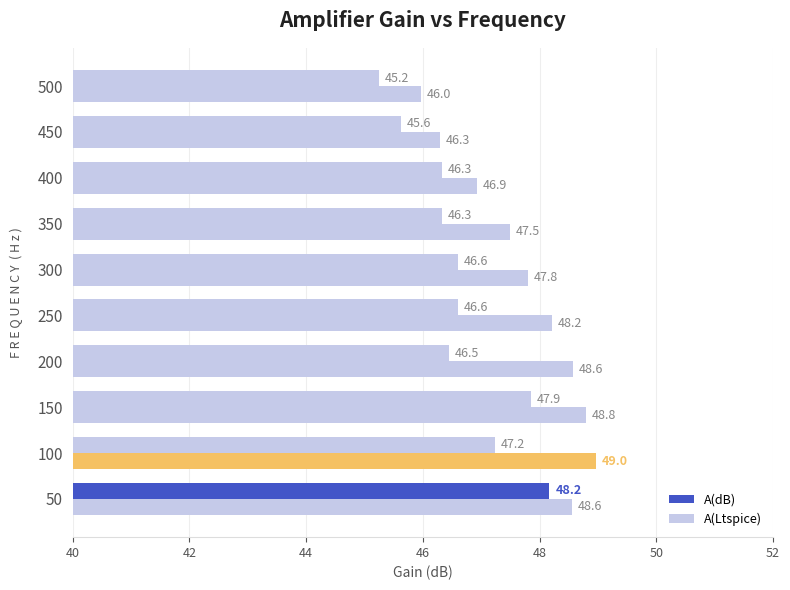

How many categories are shown in the chart?

10